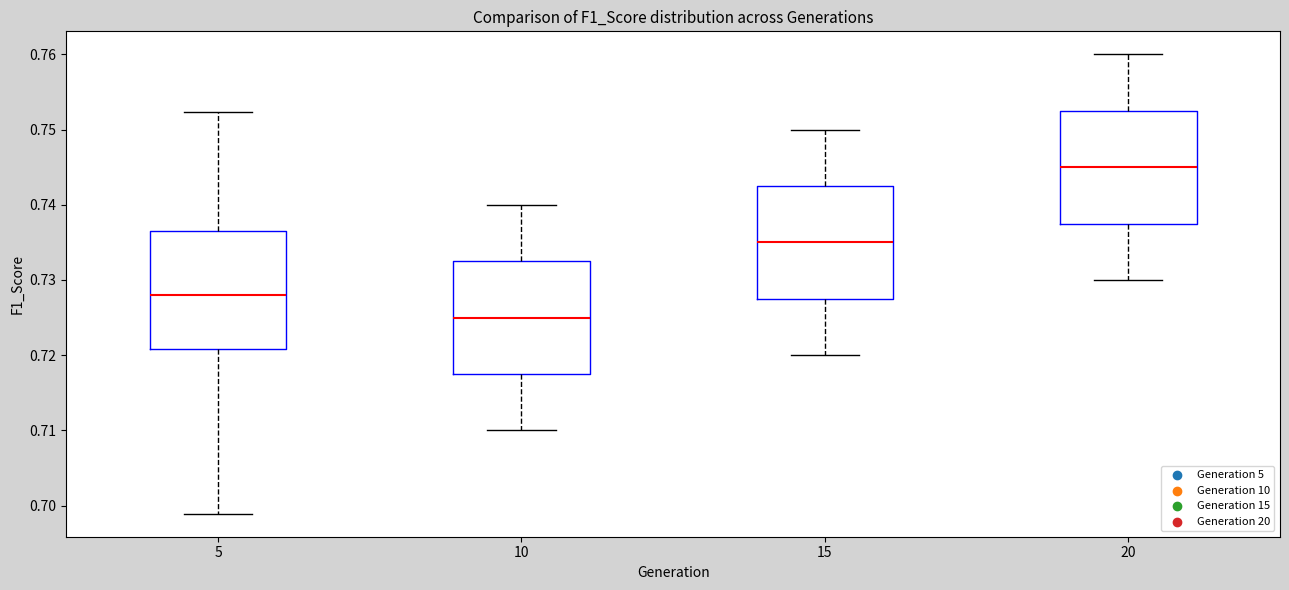

Reading left to right, read every box against the y-axis: the position of its median line, the range the box covers, and the ends of its whiskers. The values are not printed on the chart, so give them approximately, as read against the axis.

5: median 0.728, box 0.721 to 0.736, whiskers 0.699 to 0.752
10: median 0.725, box 0.718 to 0.733, whiskers 0.710 to 0.740
15: median 0.735, box 0.728 to 0.743, whiskers 0.720 to 0.750
20: median 0.745, box 0.738 to 0.753, whiskers 0.730 to 0.760